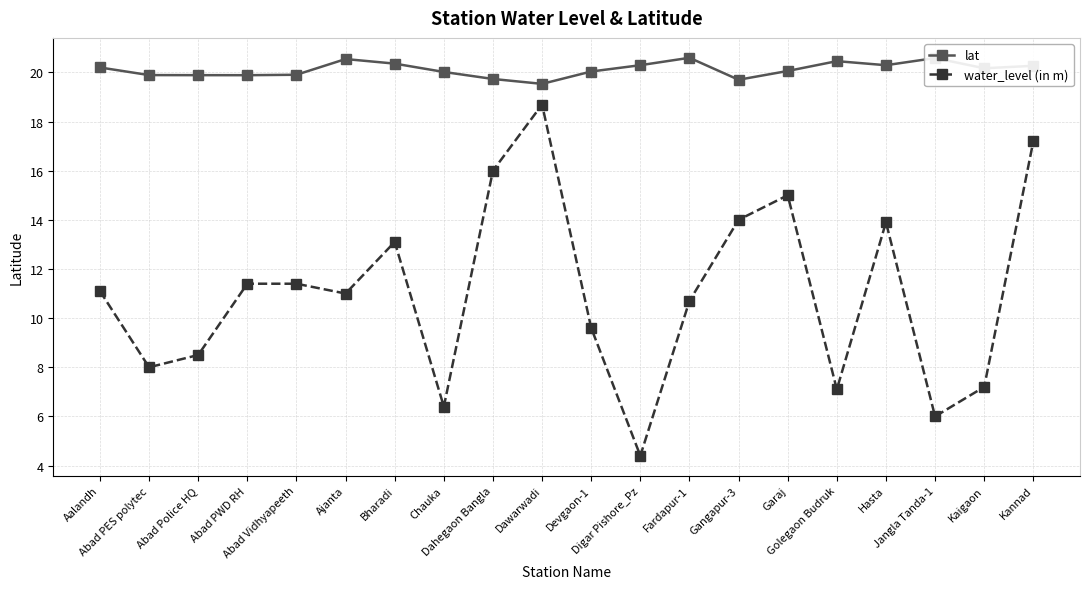

What is the value of the lat point at the 19th from the left?

20.2